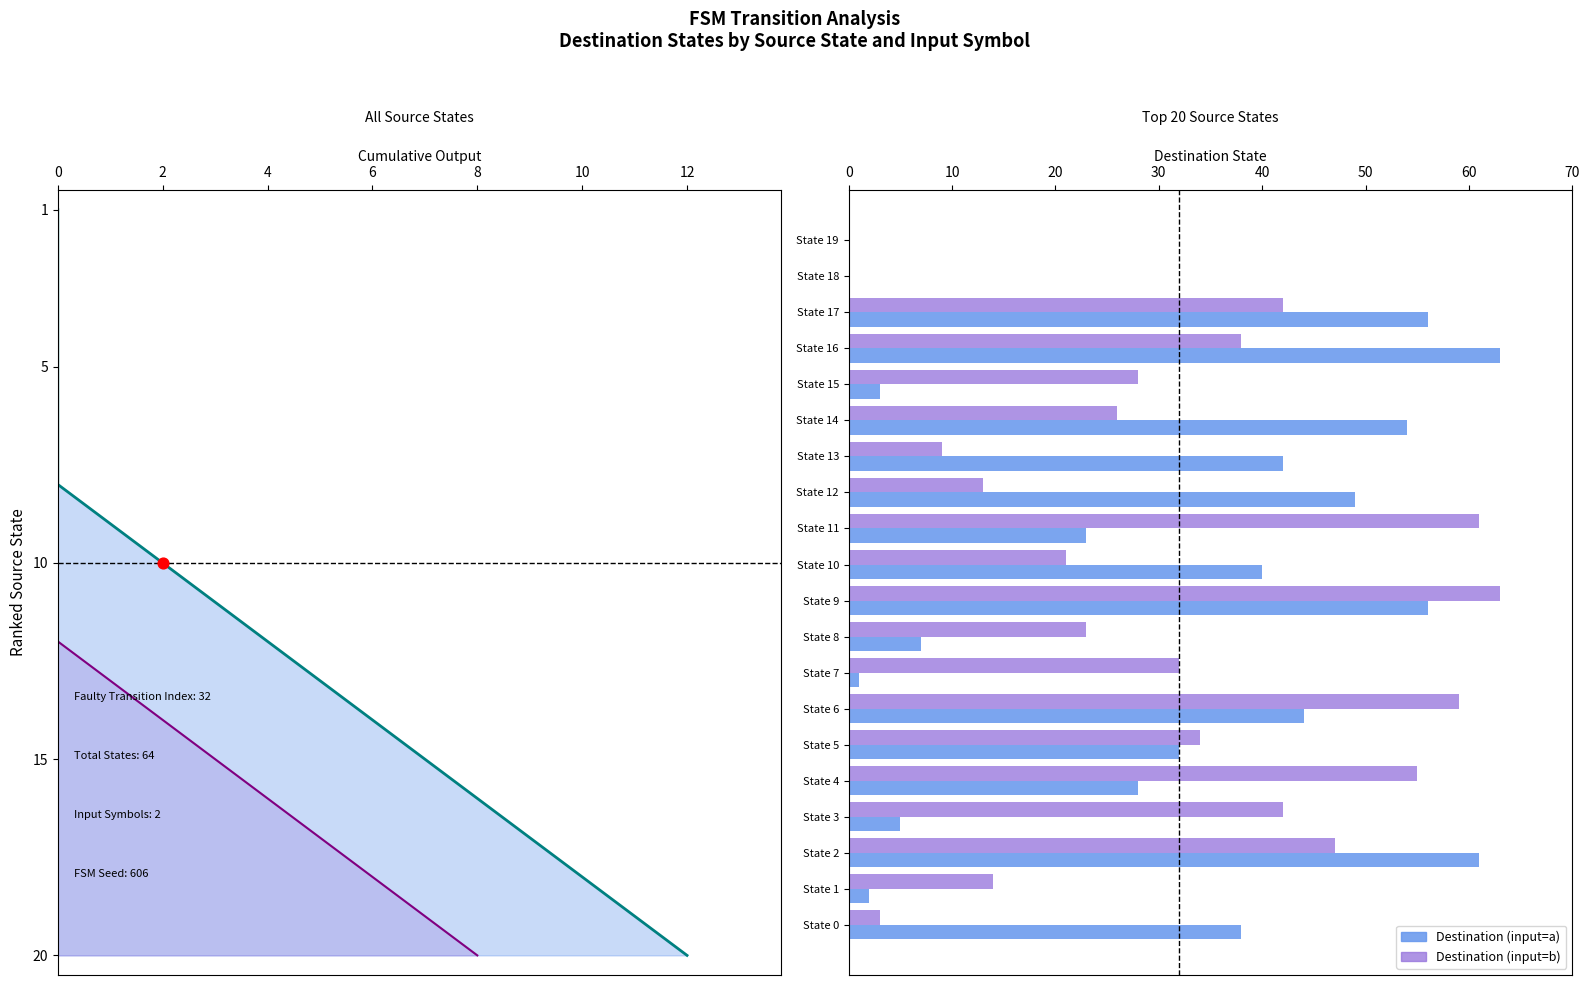

Which series has the largest total across all categories?

Destination (input=b)